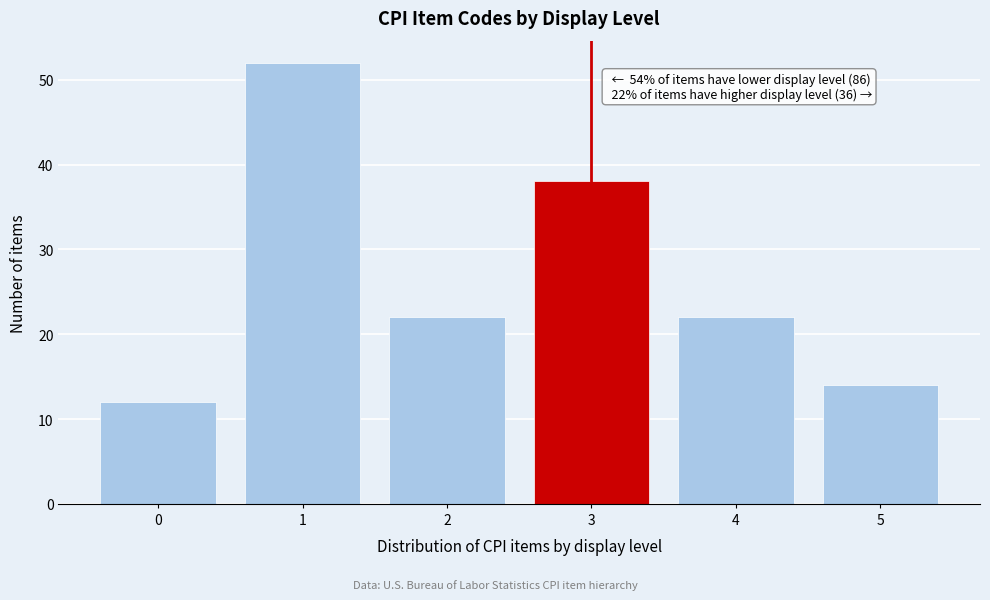

Reading left to right, extract all data points from this chart.

12	52	22	38	22	14